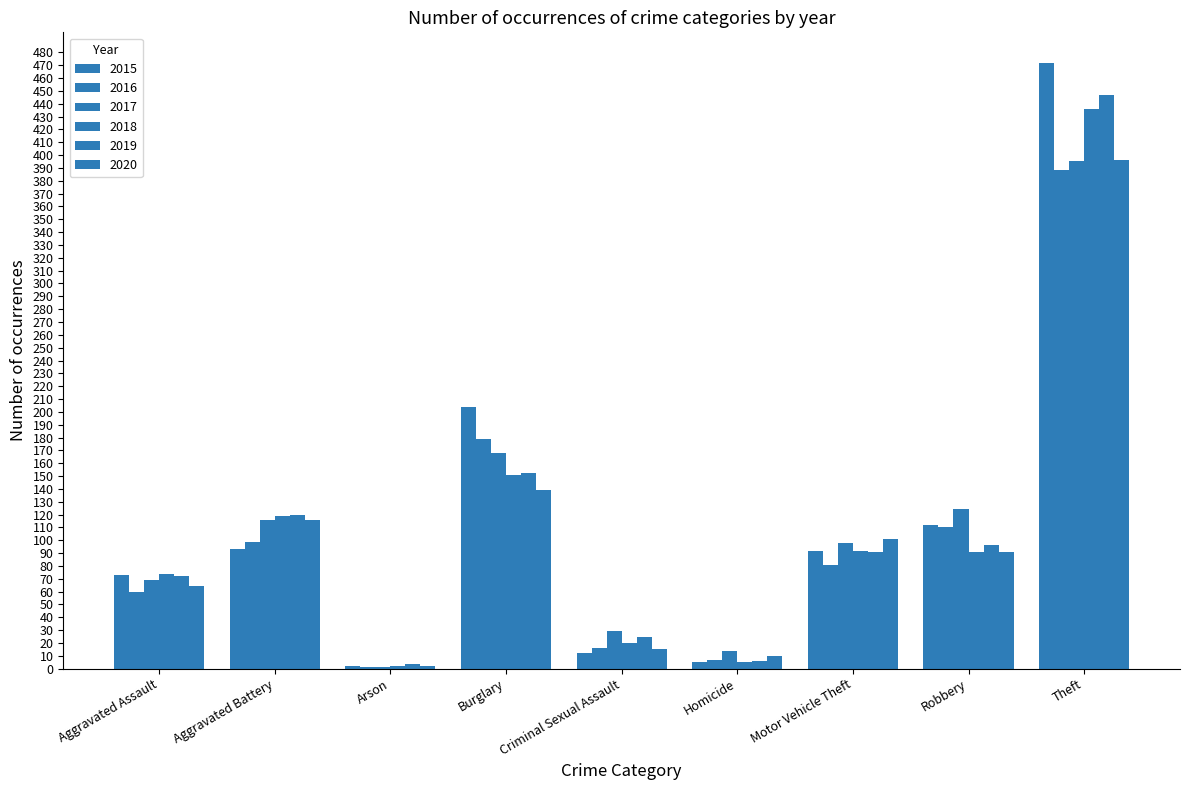

What is the label of the 2nd bar from the right?

Robbery